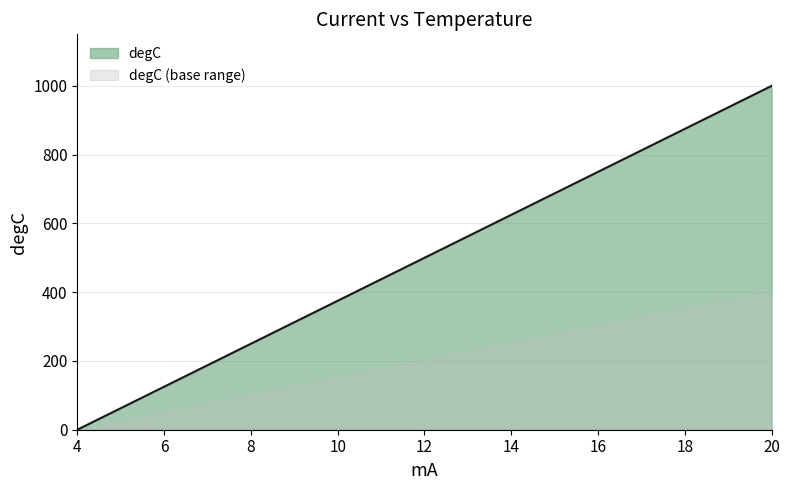

How many series are shown in this chart?

2